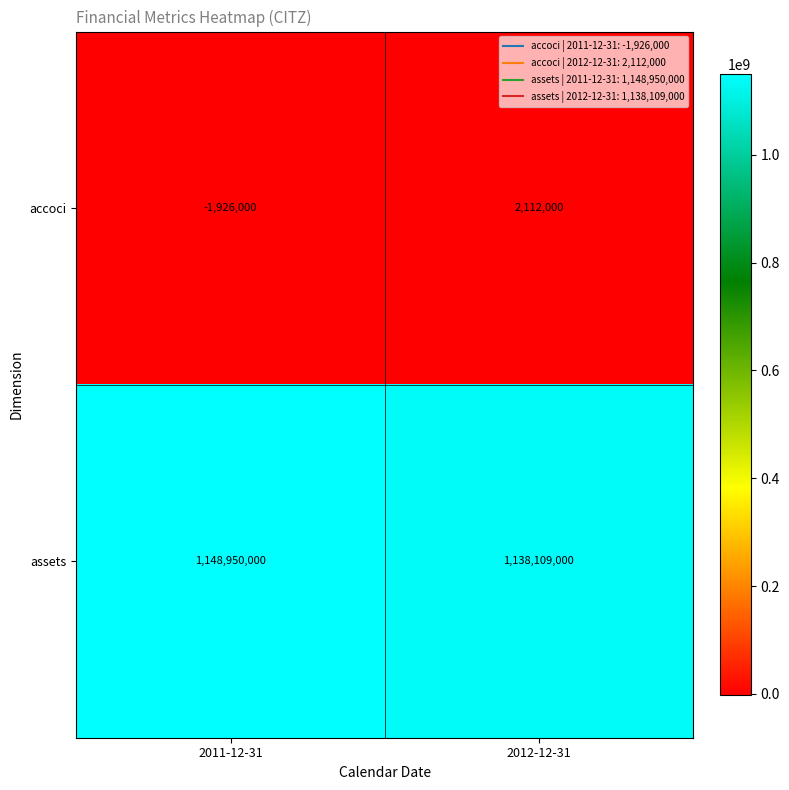

What is the average value of the assets series?

1143529500